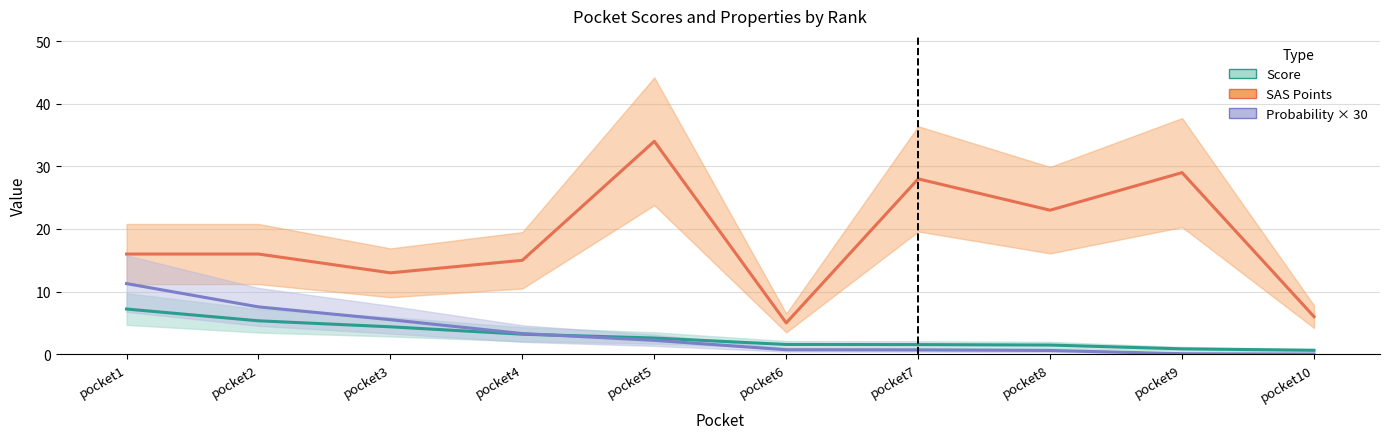

True or false: SAS Points has more than 1 points higher than both neighbors.

True